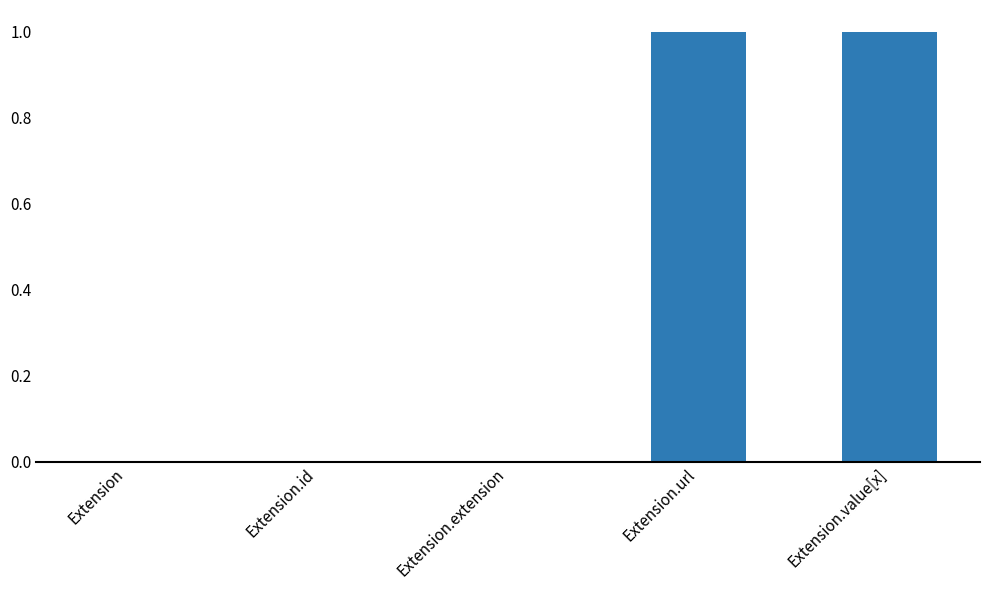

What is the sum of all values?

2